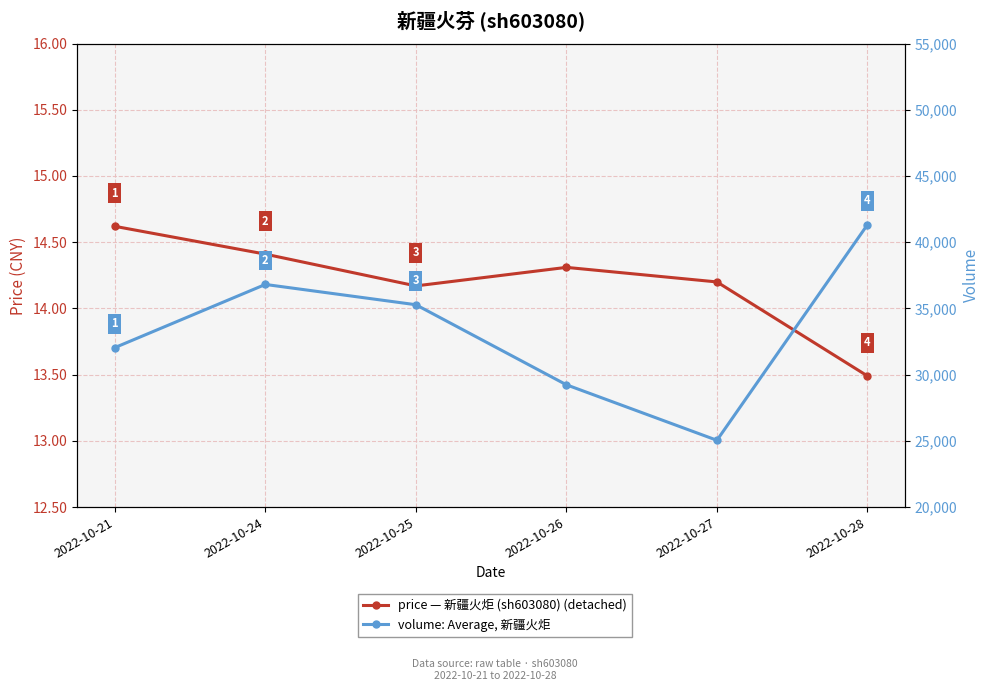

True or false: price (新疆火炬, sh603080) has more than 0 points higher than both neighbors.

True